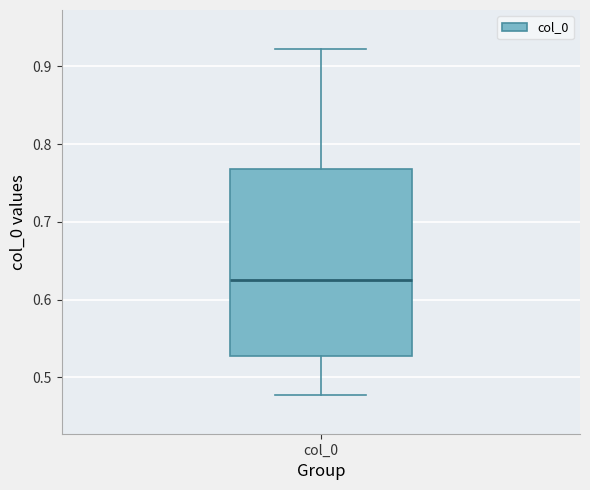

Read this box plot against the y-axis: the position of the median line, the range covered by the box, and the ends of both whiskers. The values are not printed on the chart, so give them approximately, as read against the axis.

median 0.63, box 0.53 to 0.77, whiskers 0.48 to 0.92